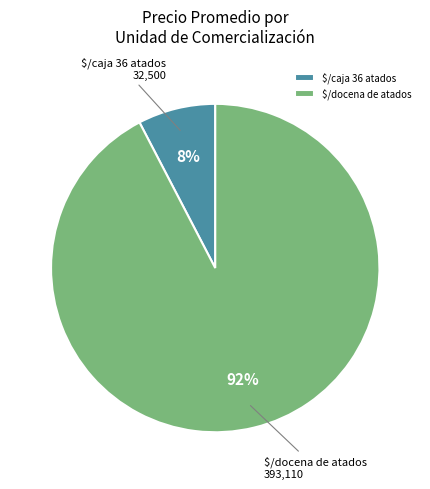

To the nearest percent, what is the average slice percentage?

50%